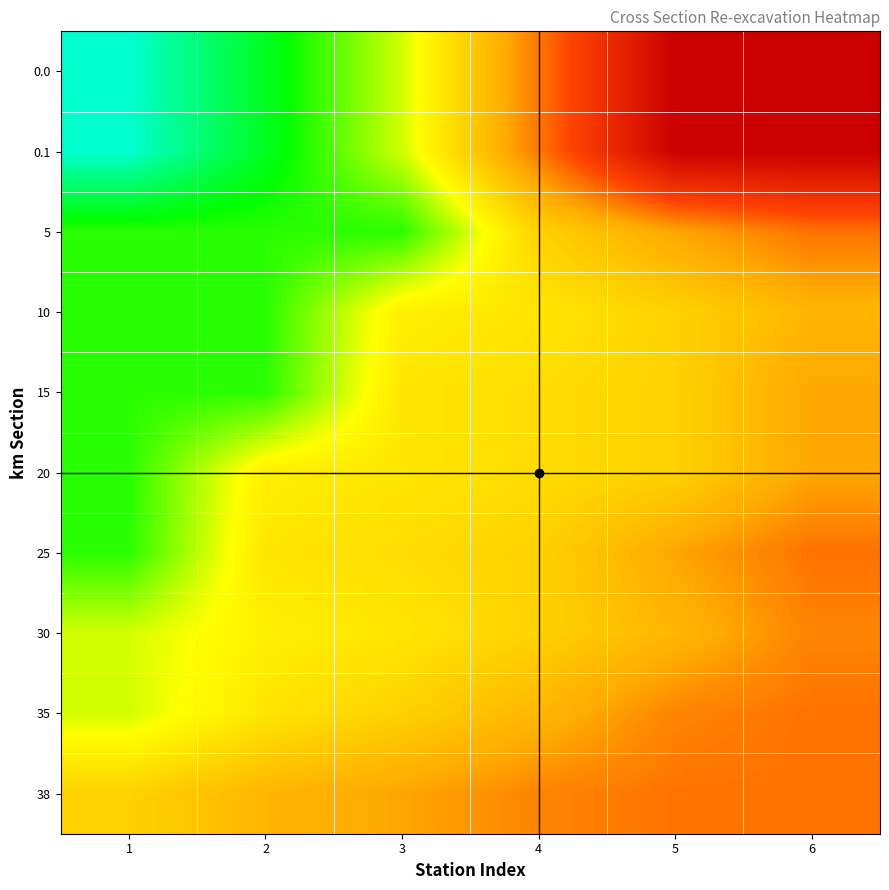

What is the greatest value displayed?

2.3